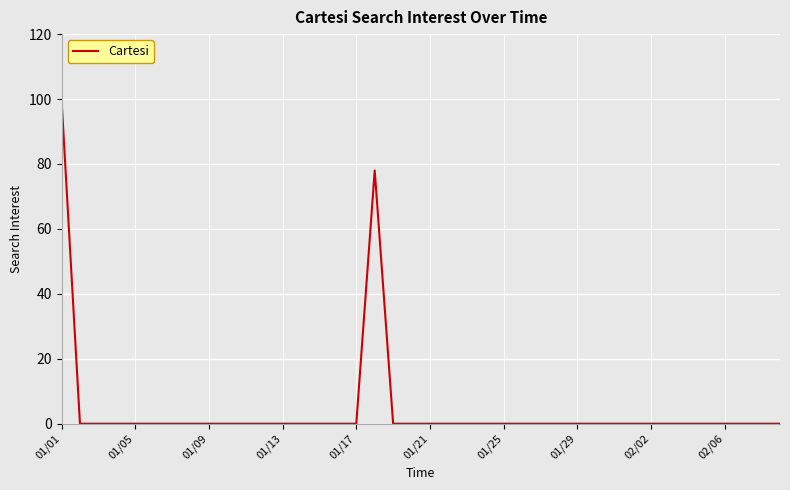

What is the greatest value displayed?

100